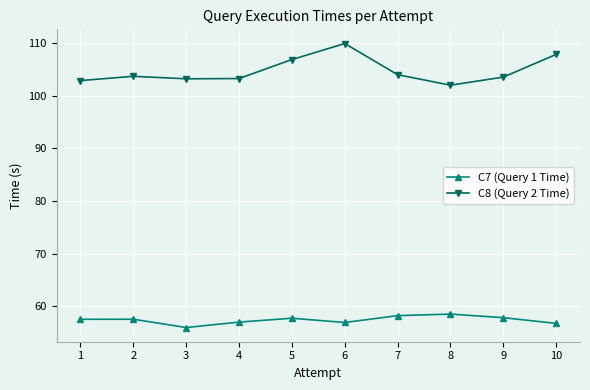

True or false: C8 (Query 2 Time) and C7 (Query 1 Time) cross at least once.

False